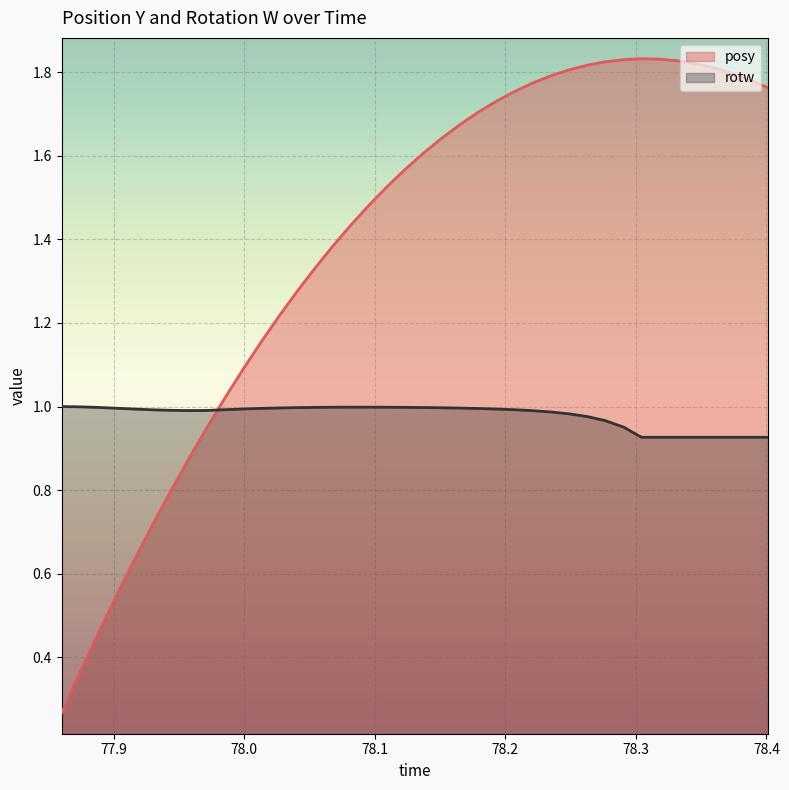

Reading right to left, transcribe all the data shown in this chart.

posy: 1.8	1.8	1.8	1.8	1.8	1.8	1.8	1.8	1.8	1.8	1.8	1.8	1.8	1.8	1.8	1.7	1.7	1.7	1.6	1.6	1.6	1.5	1.5	1.4	1.4	1.3	1.3	1.2	1.2	1.1	1.0	0.9	0.9	0.8	0.7	0.6	0.5	0.5	0.4	0.3
rotw: 0.9	0.9	0.9	0.9	0.9	0.9	0.9	0.9	1.0	1.0	1.0	1.0	1.0	1.0	1.0	1.0	1.0	1.0	1.0	1.0	1.0	1.0	1.0	1.0	1.0	1.0	1.0	1.0	1.0	1.0	1.0	1.0	1.0	1.0	1.0	1.0	1.0	1.0	1.0	1.0